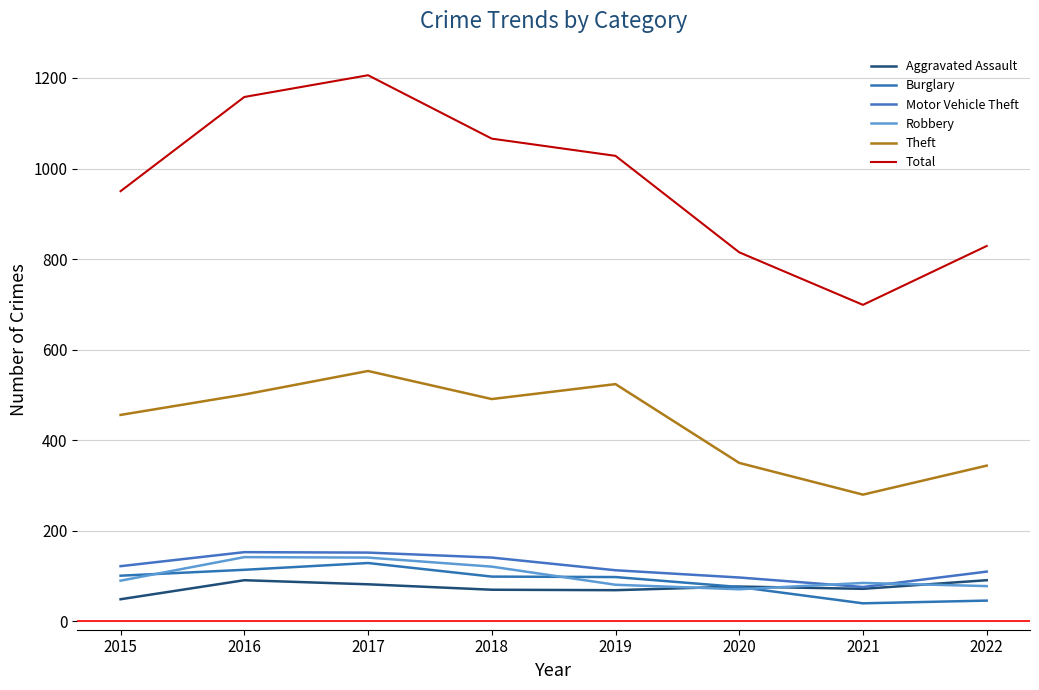

Where does the Robbery series first go above 90?

2016